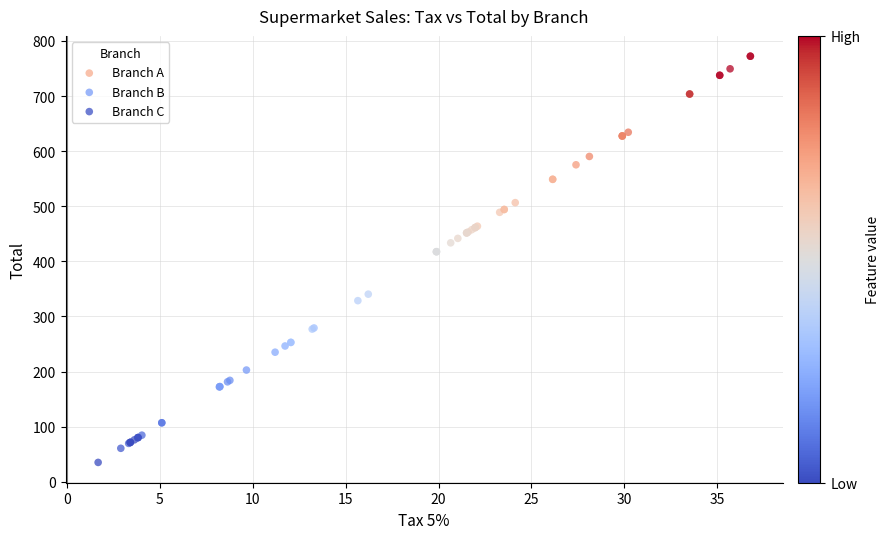

What are all the series names shown in the legend?

Branch A, Branch B, Branch C